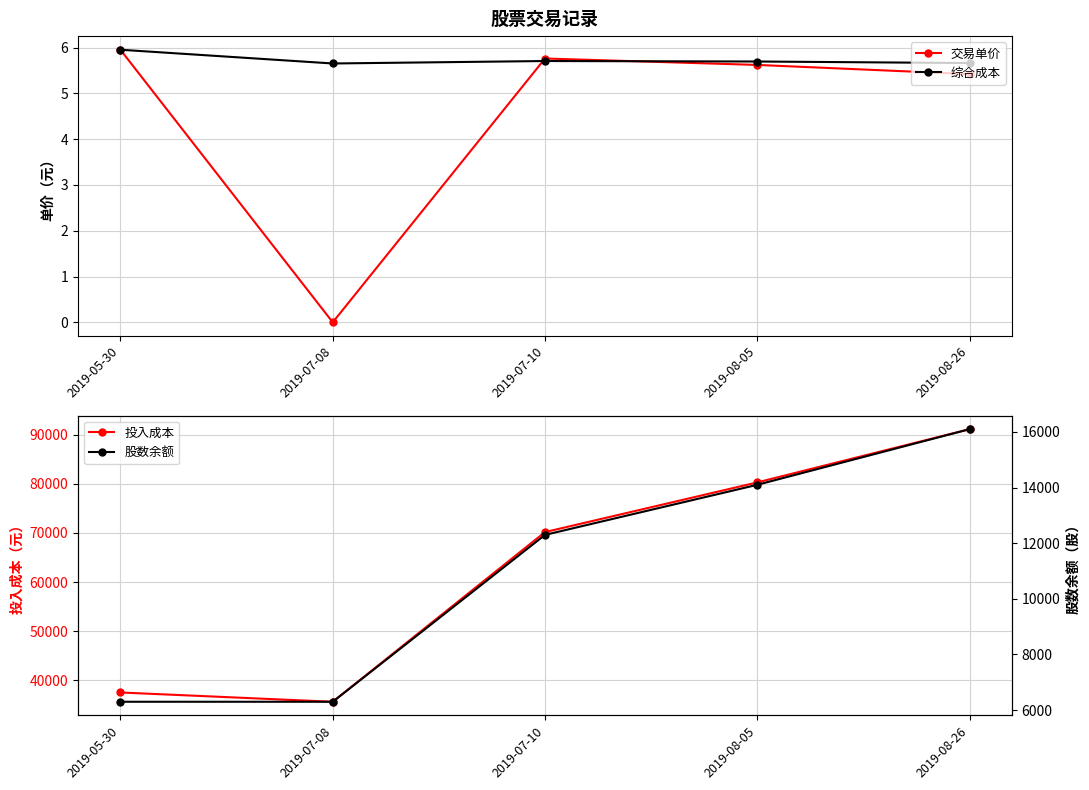

Which series changed the most between 2019-05-30 and 2019-08-26?

投入成本